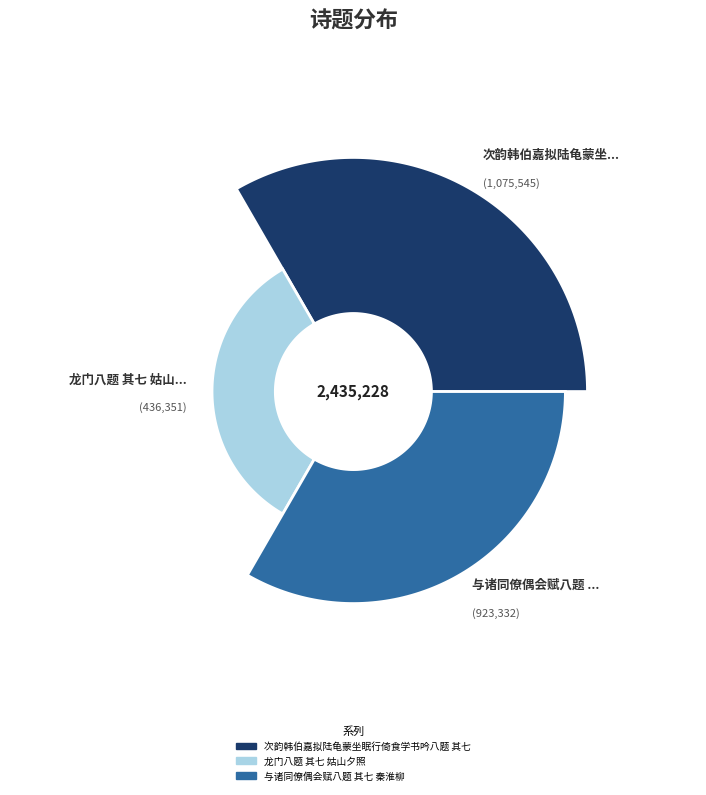

Is there a majority slice in this chart?

No